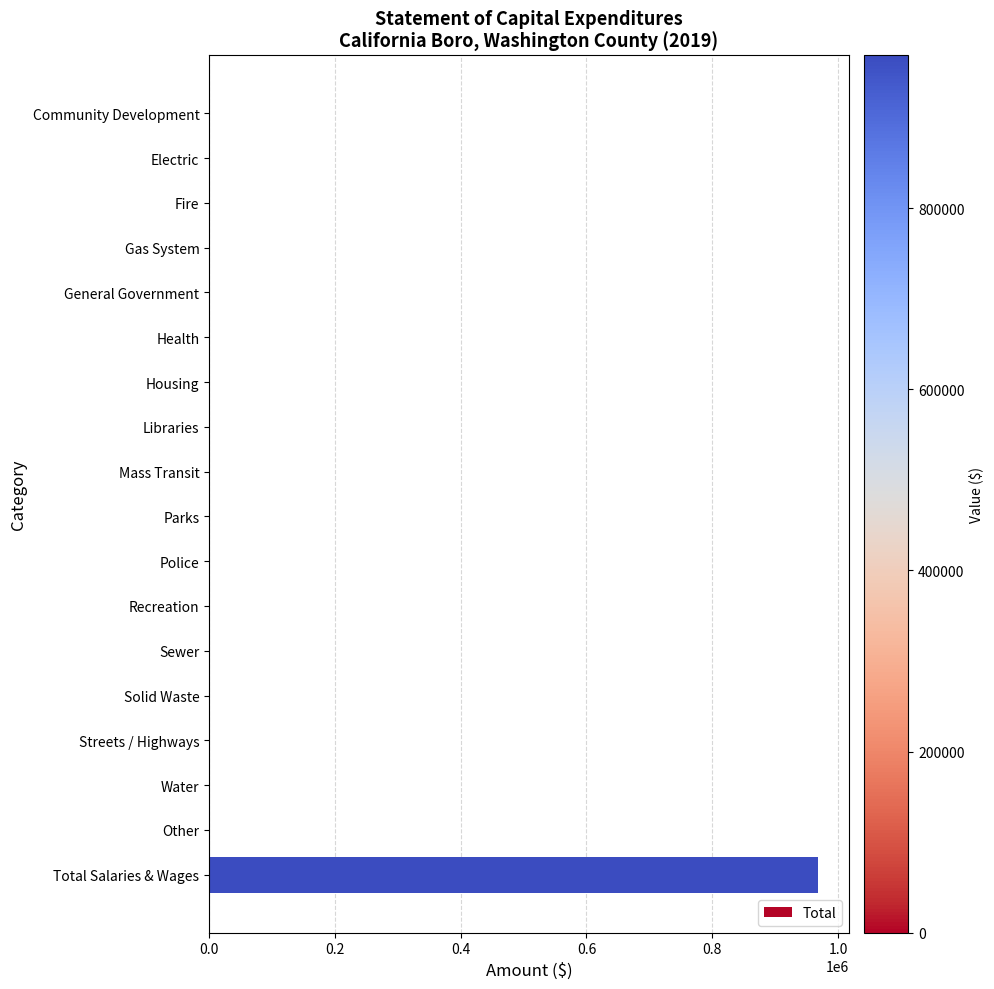

Reading top to bottom, transcribe all the data shown in this chart.

Community Development=0	Electric=0	Fire=0	Gas System=0	General Government=0	Health=0	Housing=0	Libraries=0	Mass Transit=0	Parks=0	Police=0	Recreation=0	Sewer=0	Solid Waste=0	Streets / Highways=0	Water=0	Other=0	Total Salaries & Wages=969002